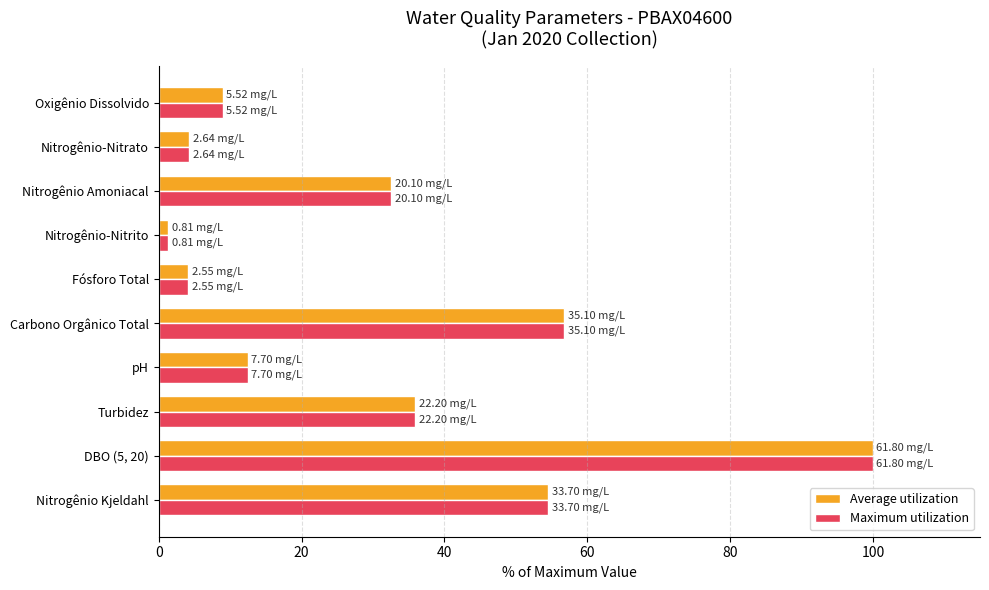

What is the difference between the maximum and minimum values in the Maximum utilization series?

98.7